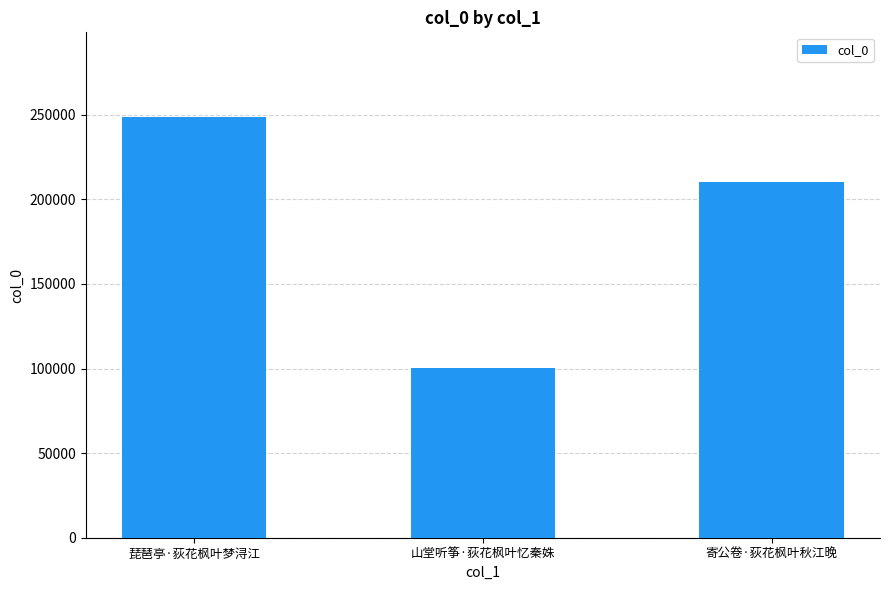

What is the difference between the second highest and minimum values?

109472